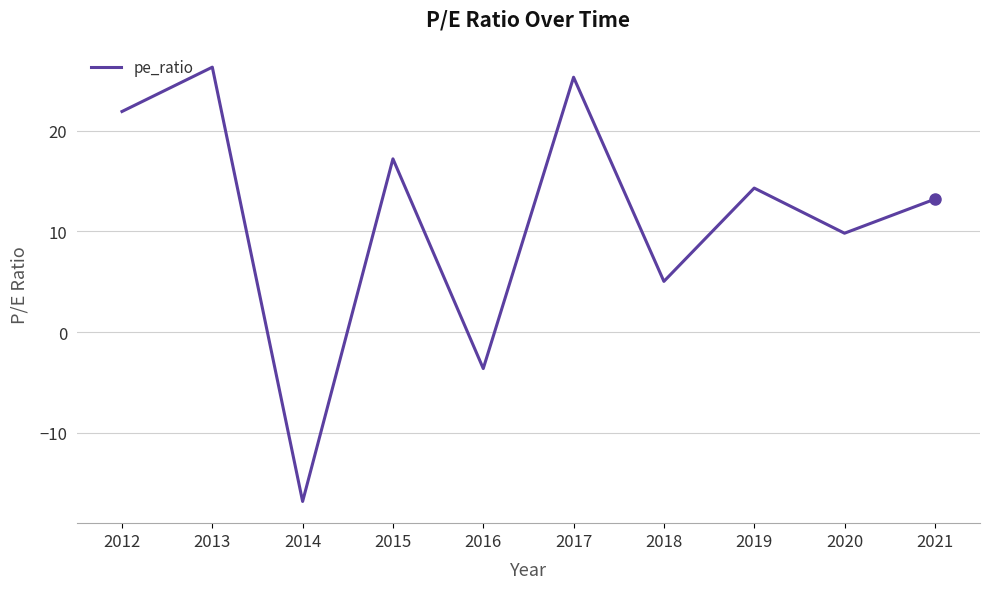

True or false: the data shows 32.0 at 2012.

False